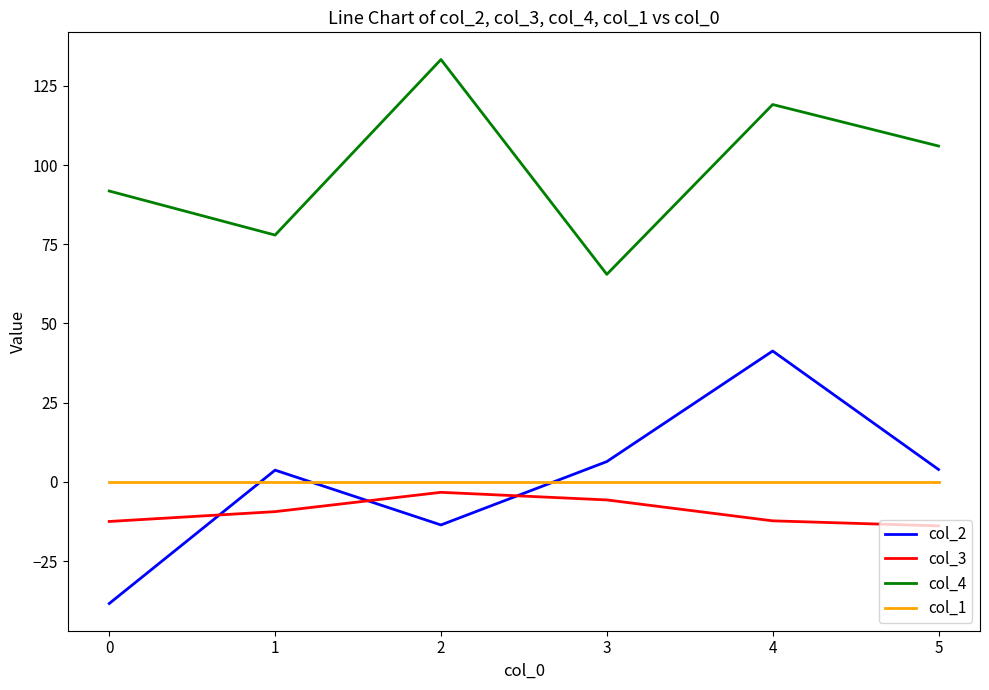

The value of col_3 at 1 is -9.4. True or false?

True